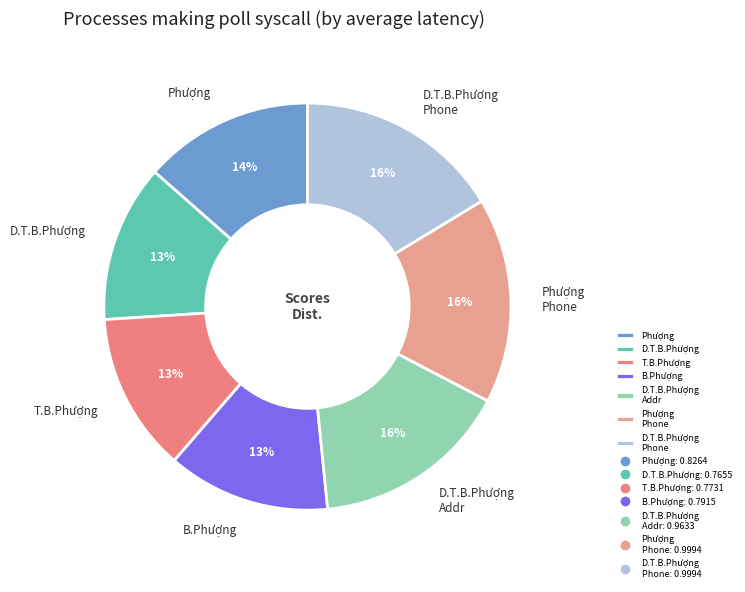

True or false: D.T.B.Phượng Addr accounts for 16% of the total.

True